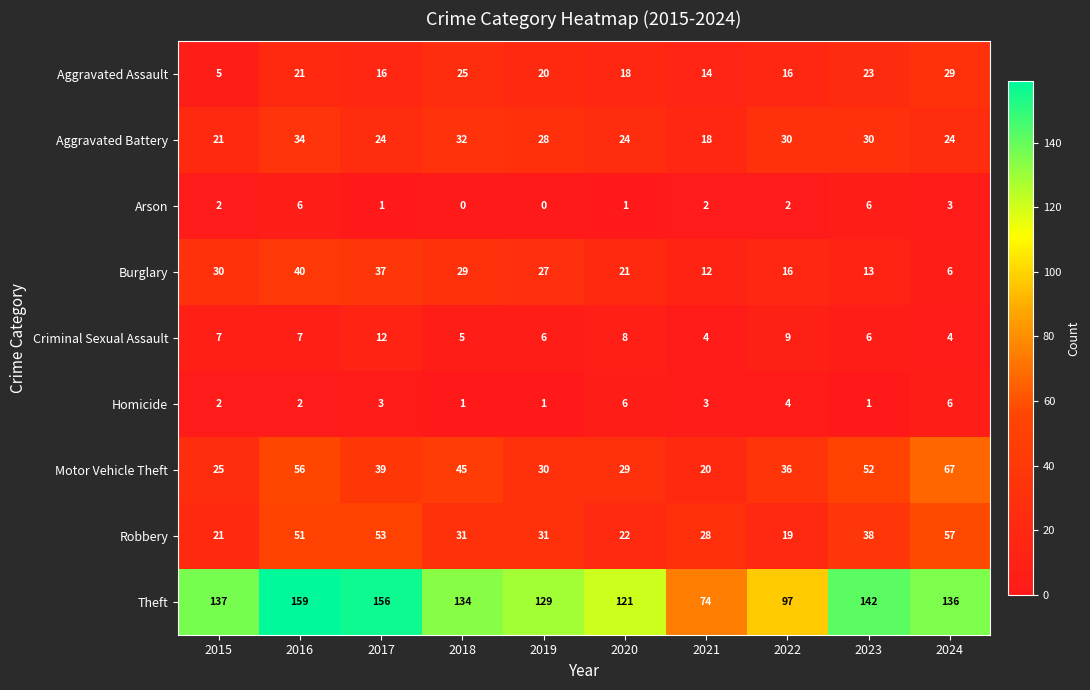

How many categories are shown in the chart?

10